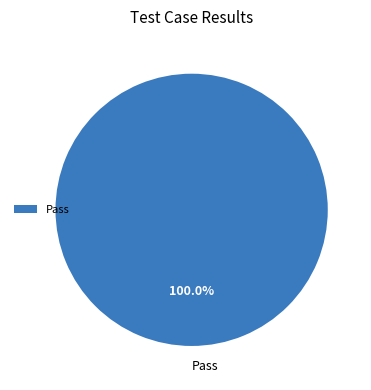

Rank the categories by value from lowest to highest.

Pass